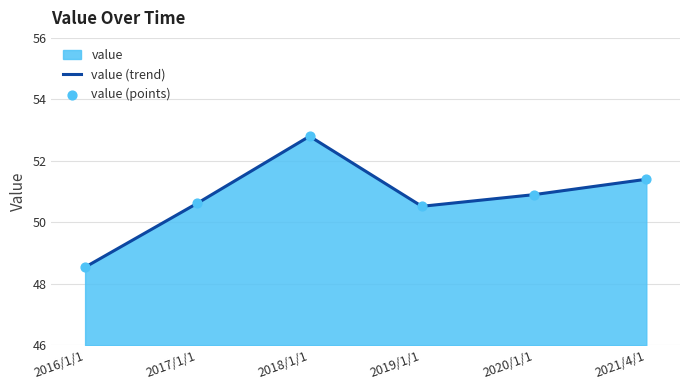

Which series contains the highest Y value?

value (trend)